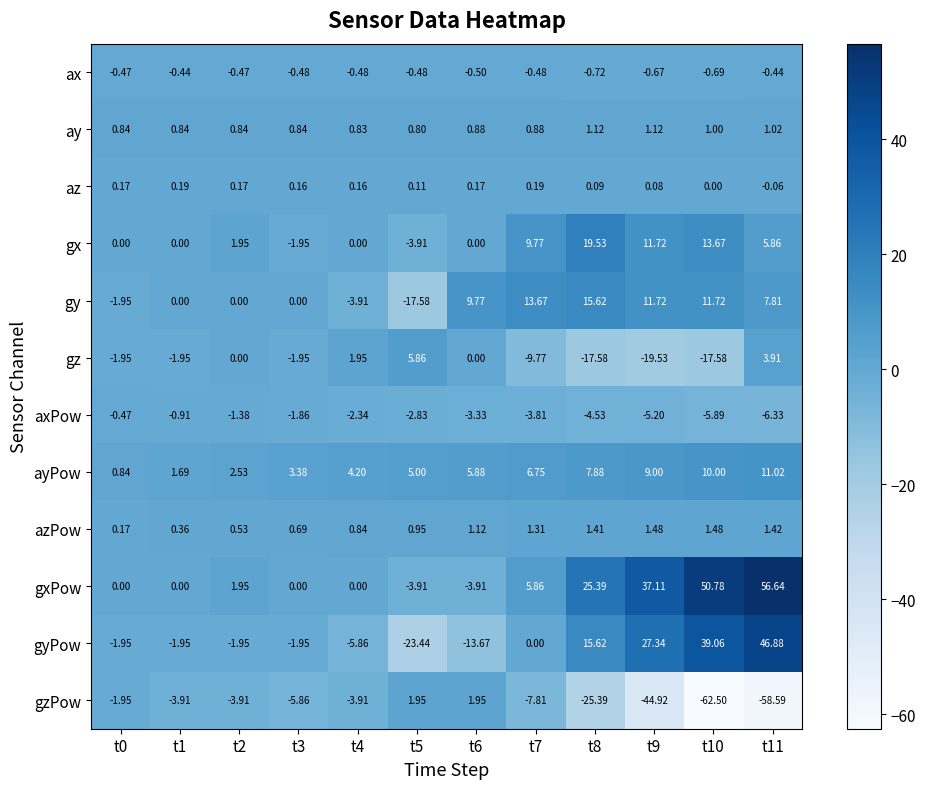

Which series has the largest total across all categories?

gxPow